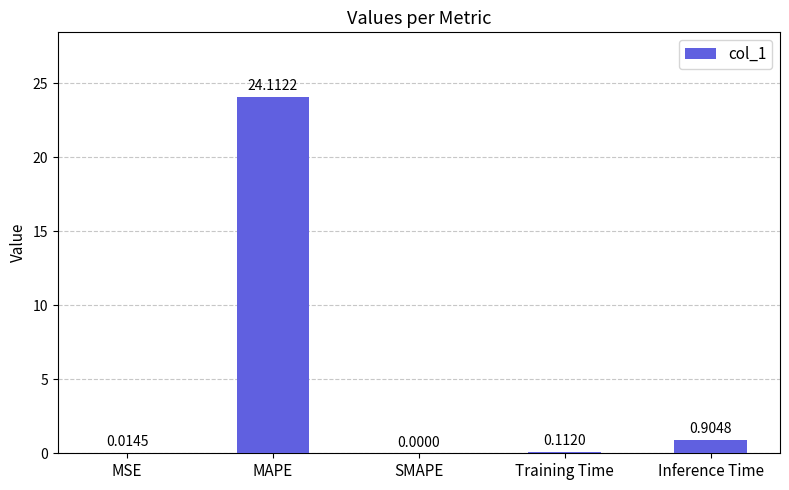

True or false: the data shows 0.0 at SMAPE.

True